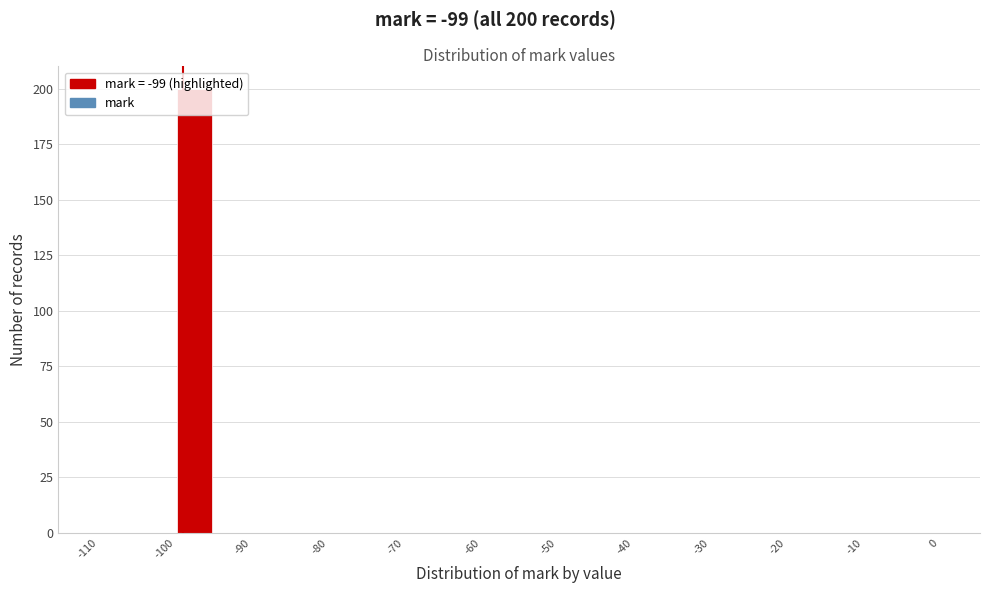

Over which range of the x-axis is the bar tallest?

-100 to -95